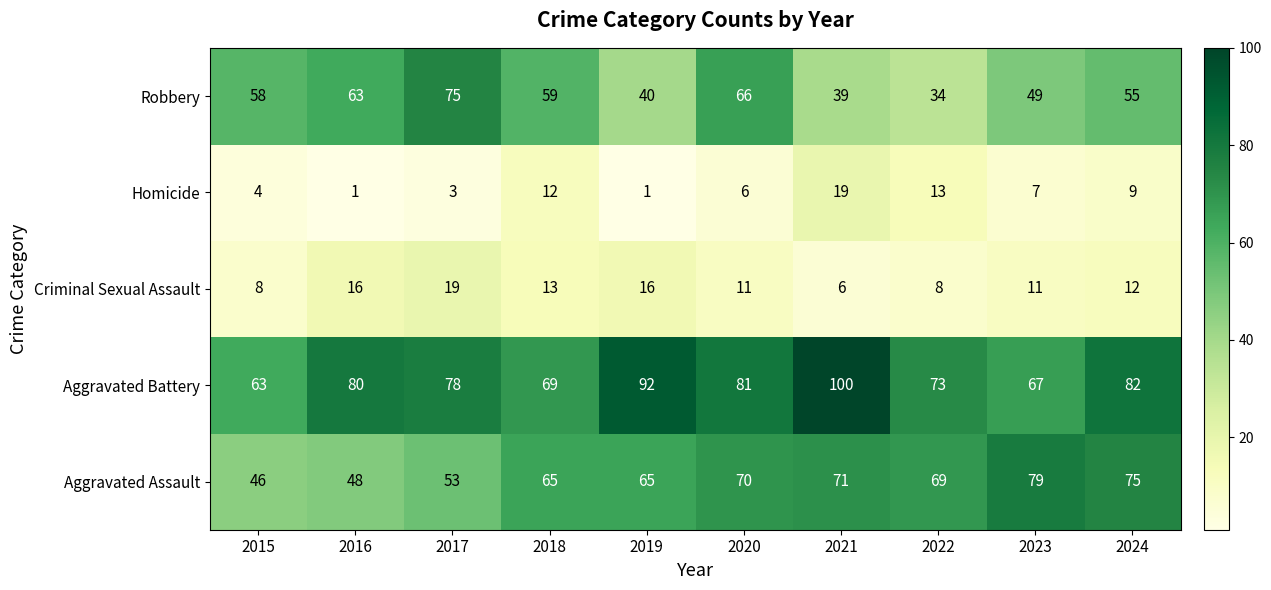

What is the lowest value of the Aggravated Assault series?

46